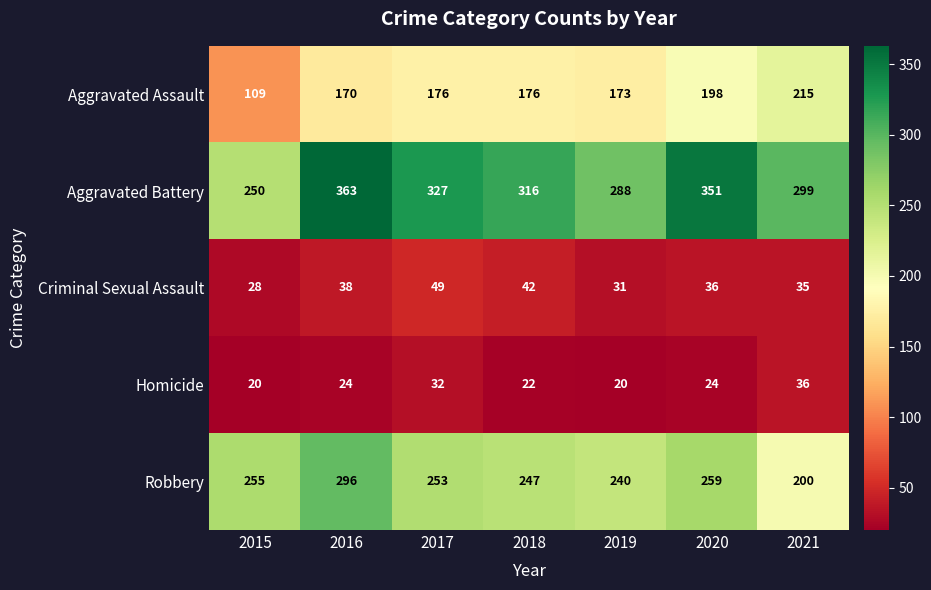

Which series has the largest total across all categories?

Aggravated Battery